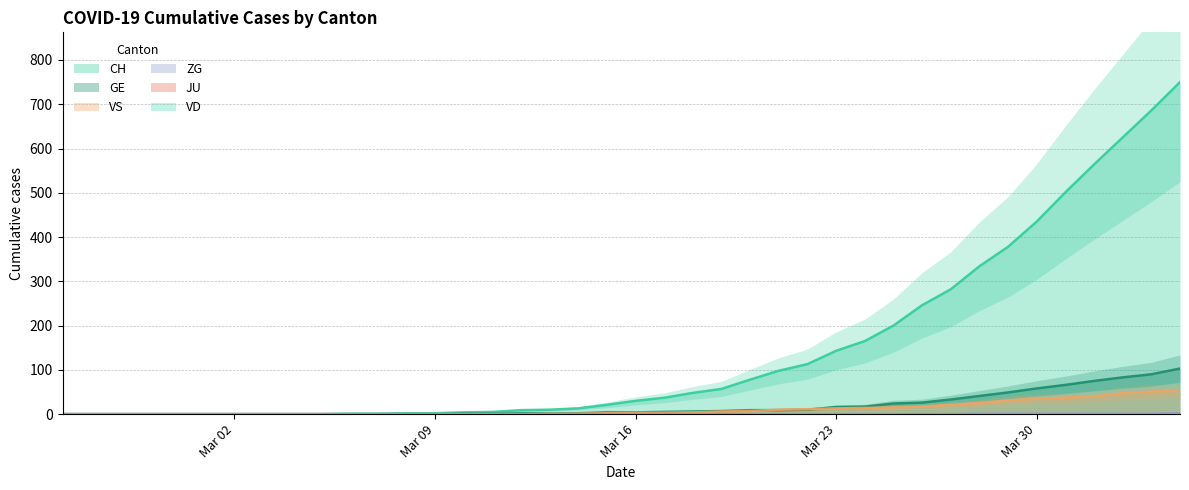

Is it true that CH equals 435 at Mar 30?

True